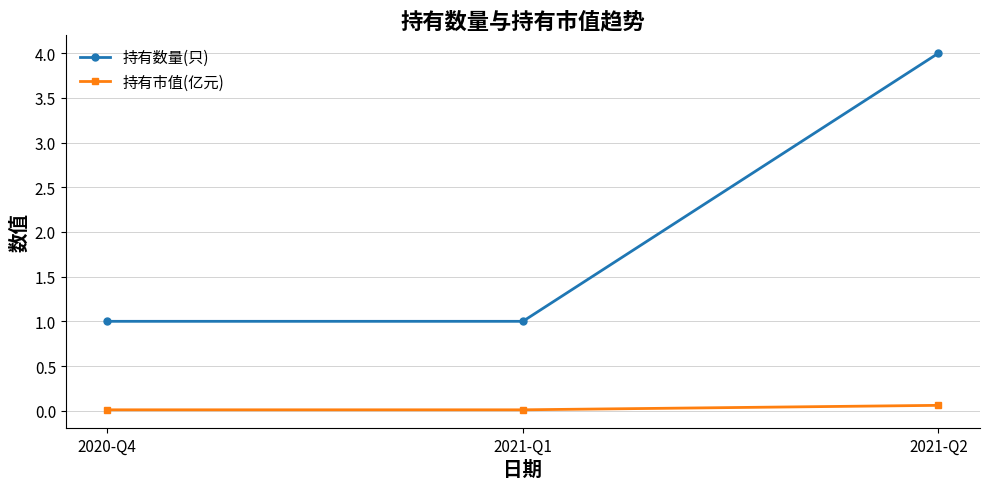

What is the total value across all series at 2021-Q1?

1.0